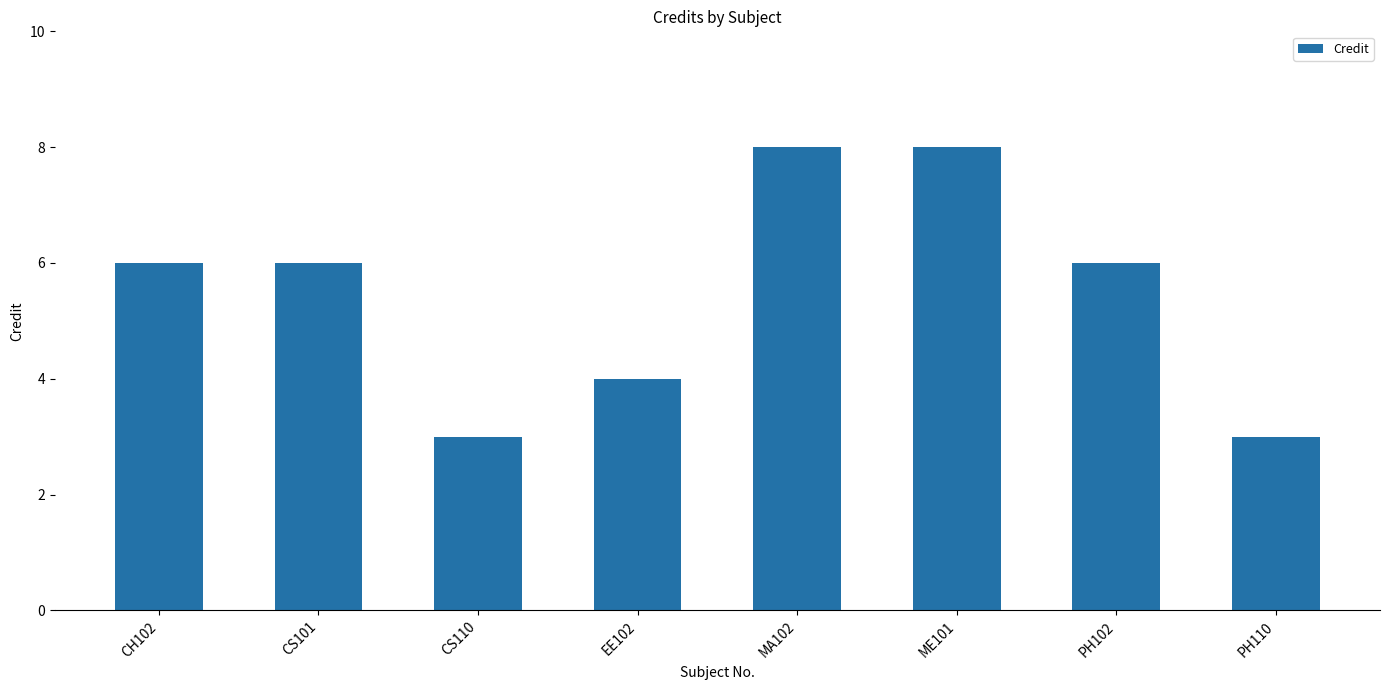

Between PH102 and MA102, which is larger?

MA102